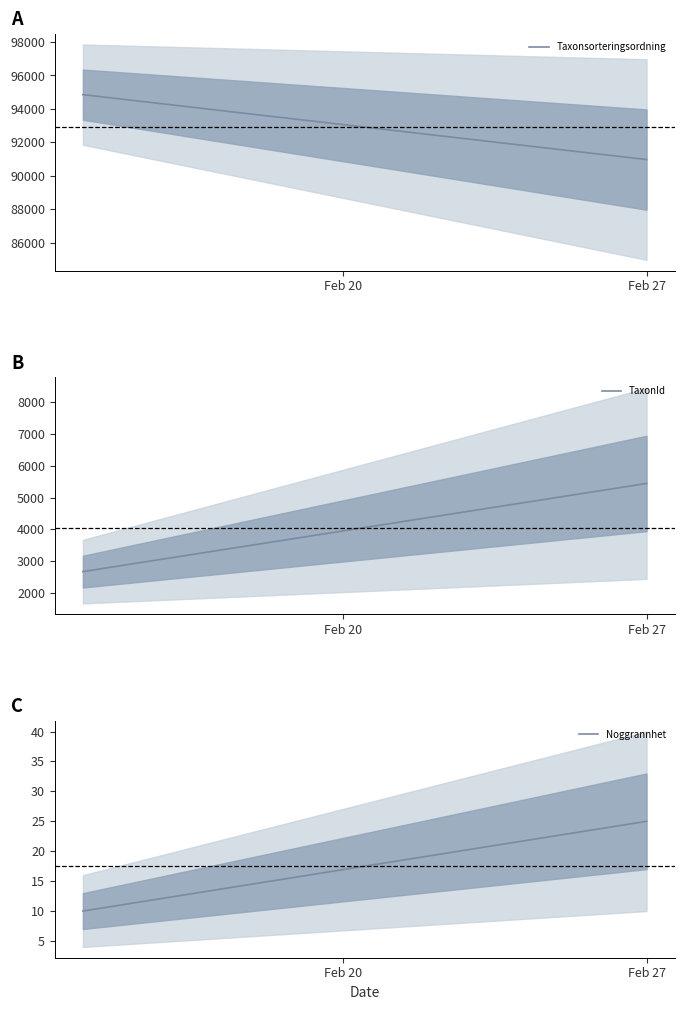

The Noggrannhet series shows 16 at Feb 20. True or false?

False